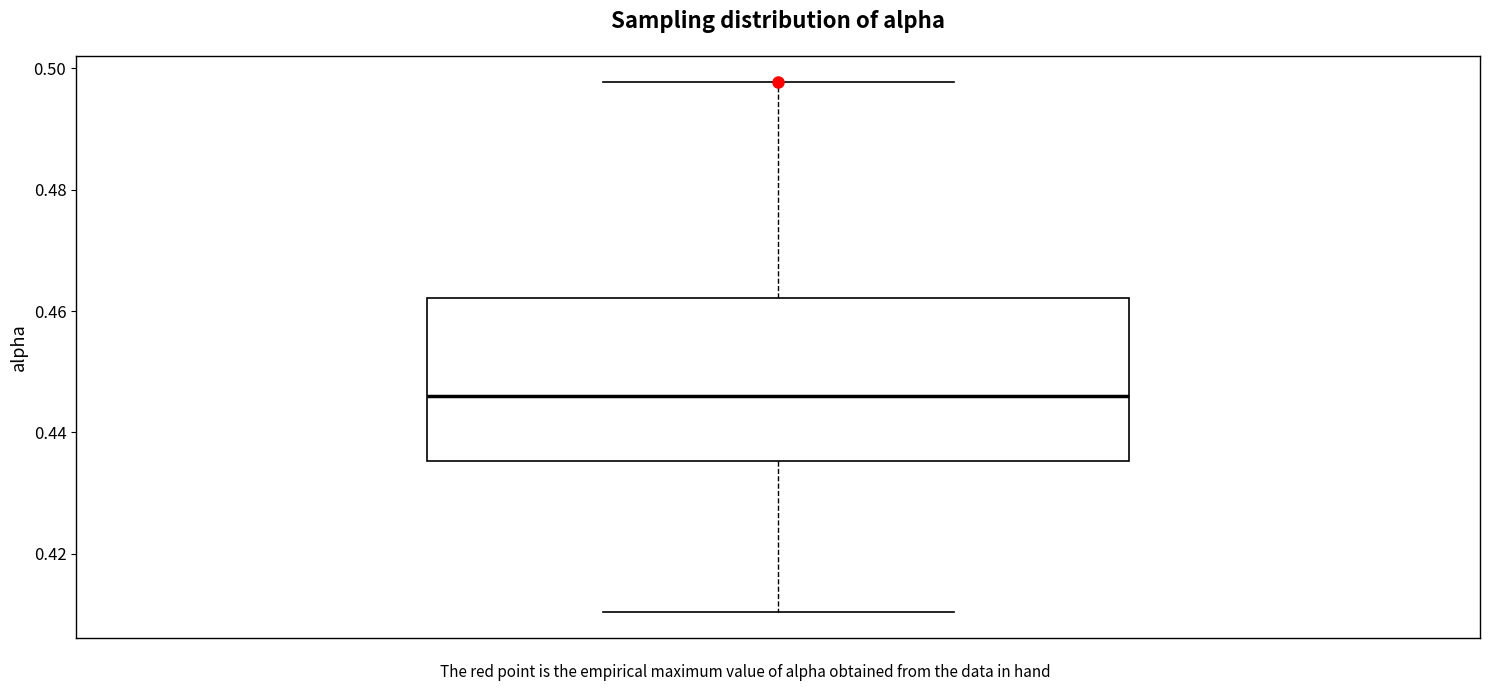

Read this box plot against the y-axis: the position of the median line, the range covered by the box, and the ends of both whiskers. The values are not printed on the chart, so give them approximately, as read against the axis.

median 0.446, box 0.436 to 0.462, whiskers 0.410 to 0.498